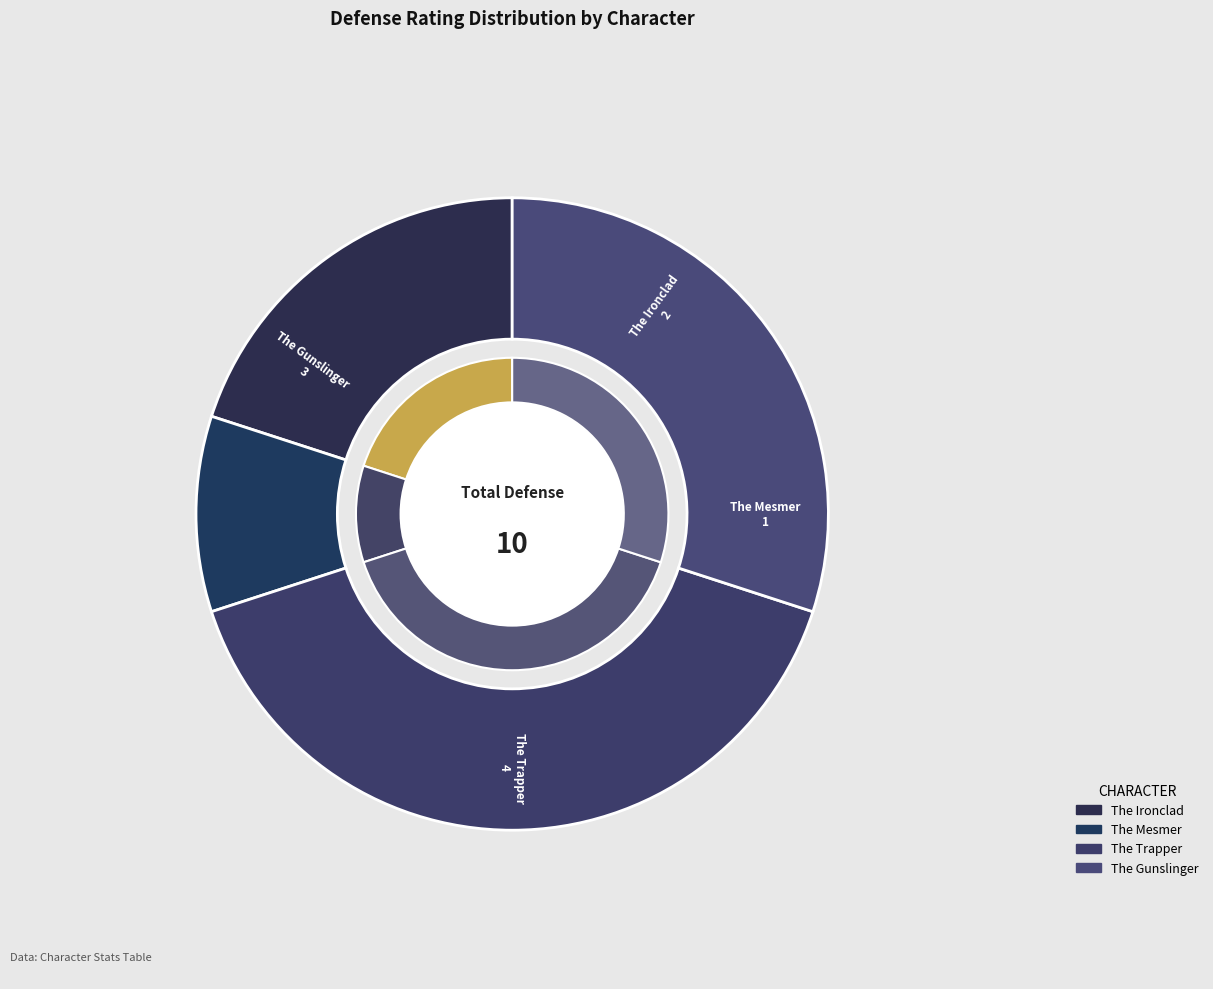

Which has a higher value, The Ironclad or The Trapper?

The Trapper